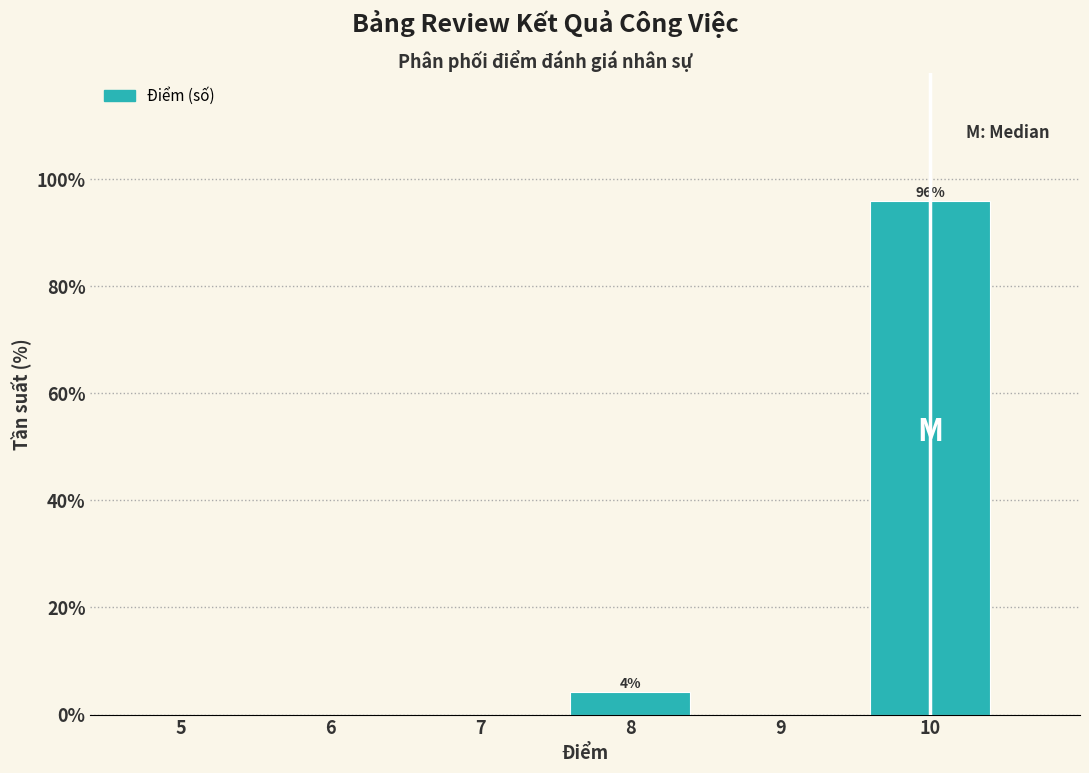

Reading right to left, list all the values displayed in this chart.

10=95.8	9=0.0	8=4.2	7=0.0	6=0.0	5=0.0